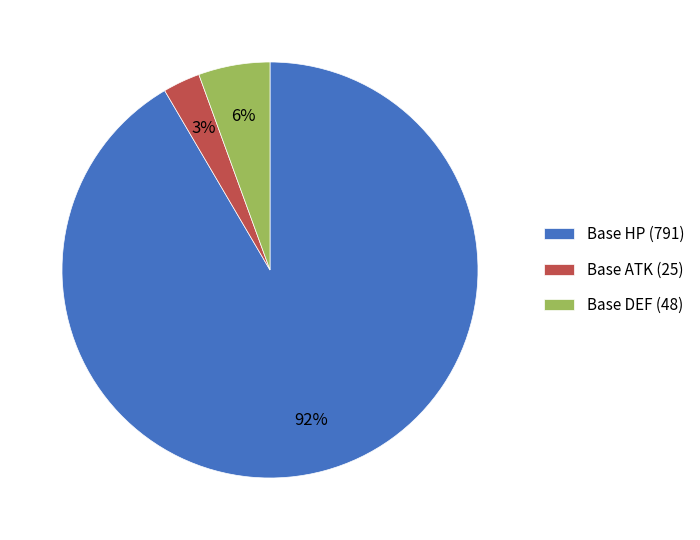

Count the number of slices in the pie.

3